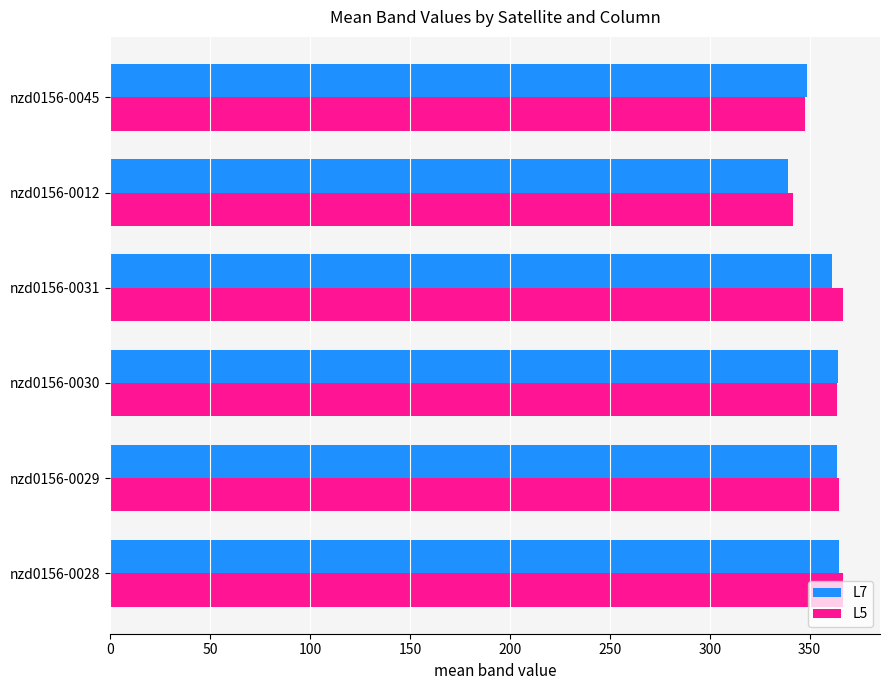

What is the sum of all L7 values?

2141.3